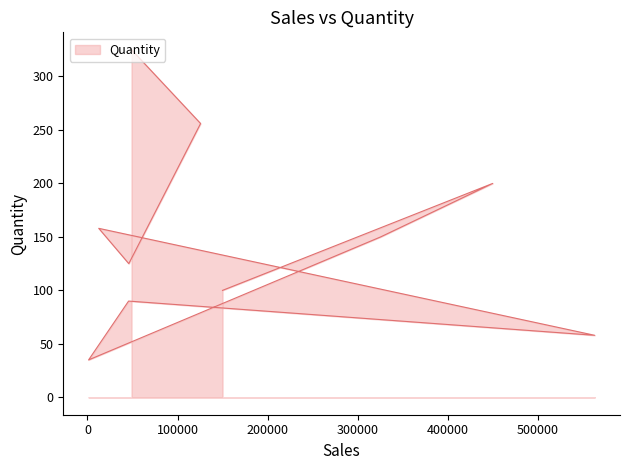

How many values are below 150?

5